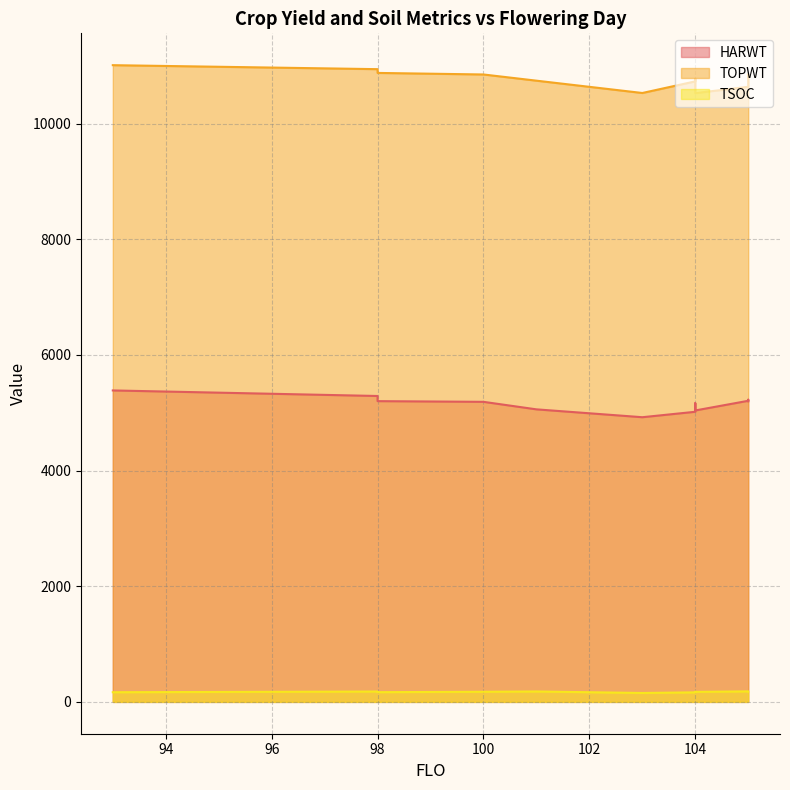

Between 104 and 104, which series saw the biggest shift?

TOPWT